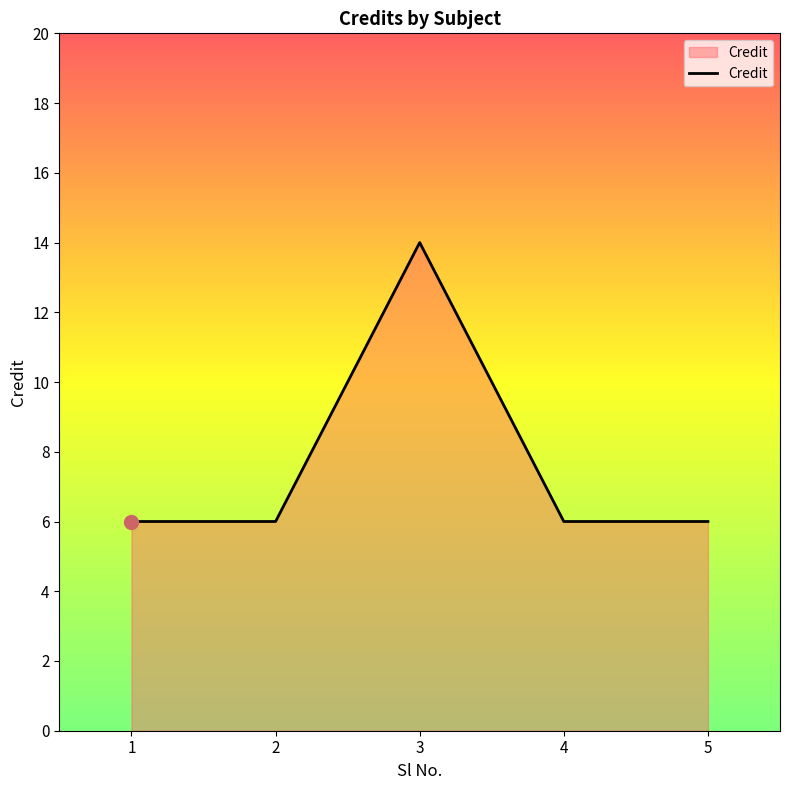

What is the difference between the maximum and second lowest values?

8